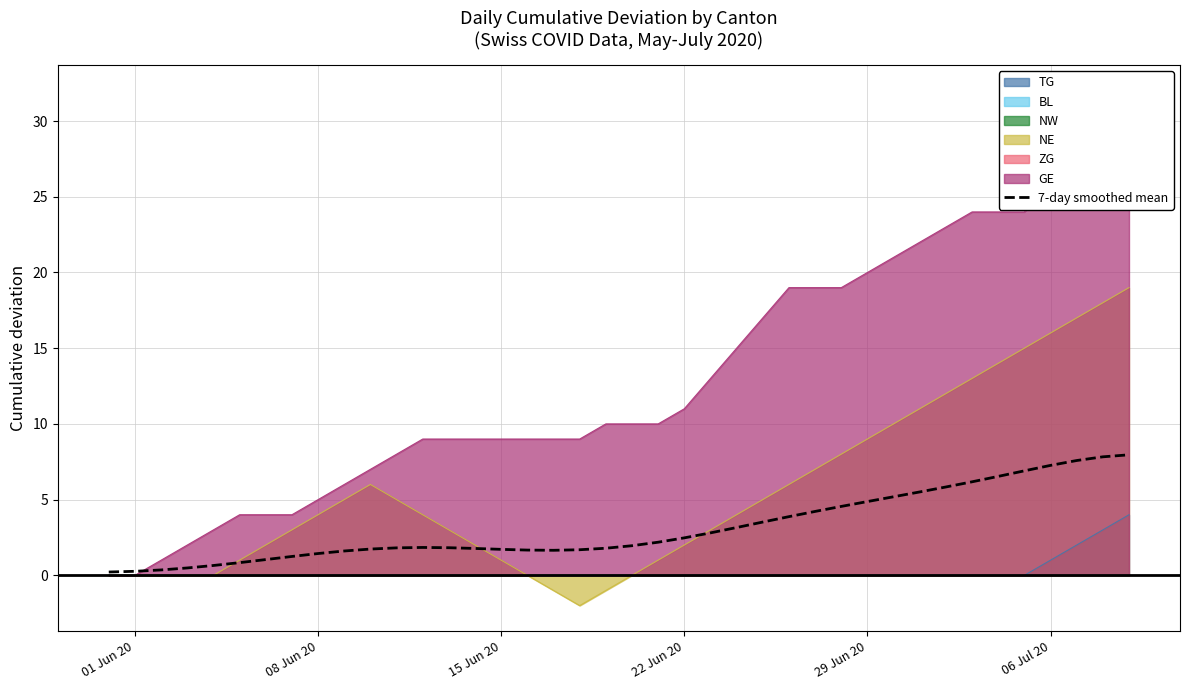

What is the value of the 7th point from the left?

1.0